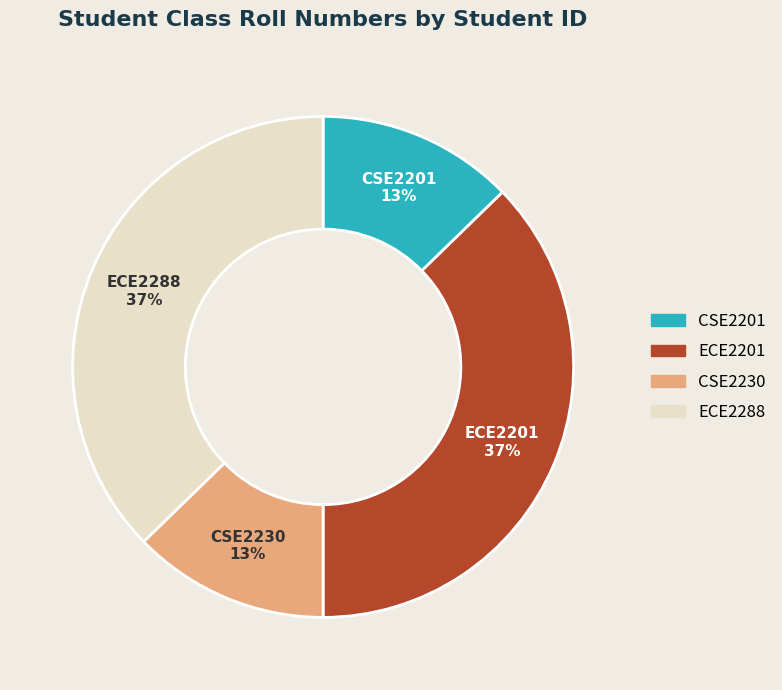

How many slices are in this pie chart?

4